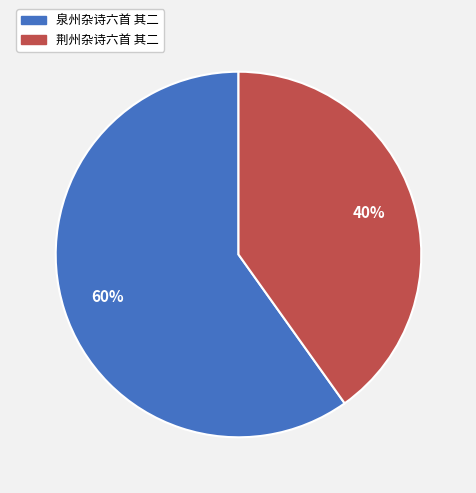

Rank the categories by value from lowest to highest.

荆州杂诗六首 其二, 泉州杂诗六首 其二